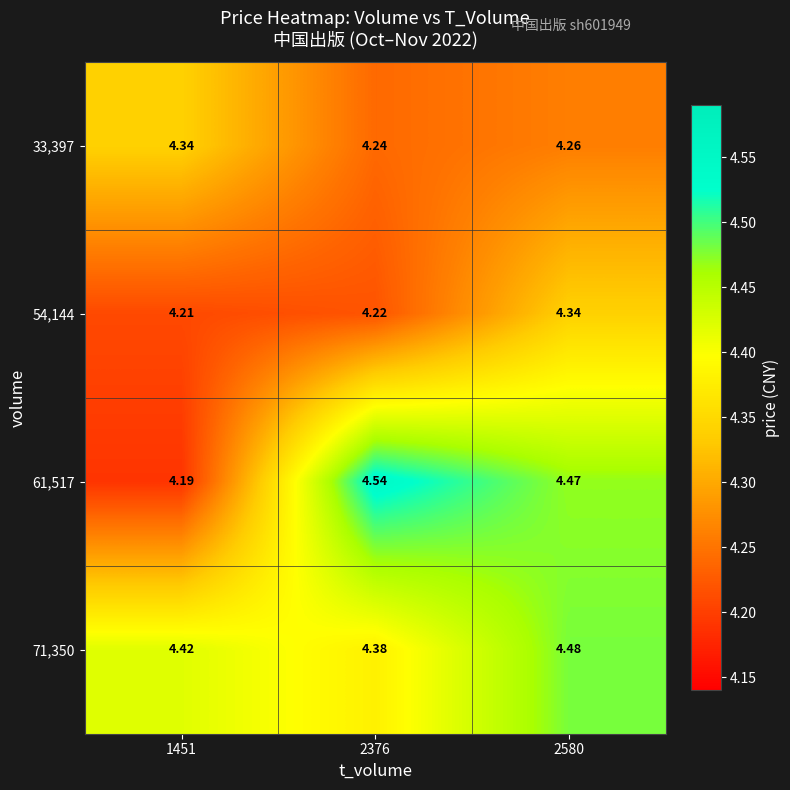

What is the spread (max minus min) of values at 2580?

0.2